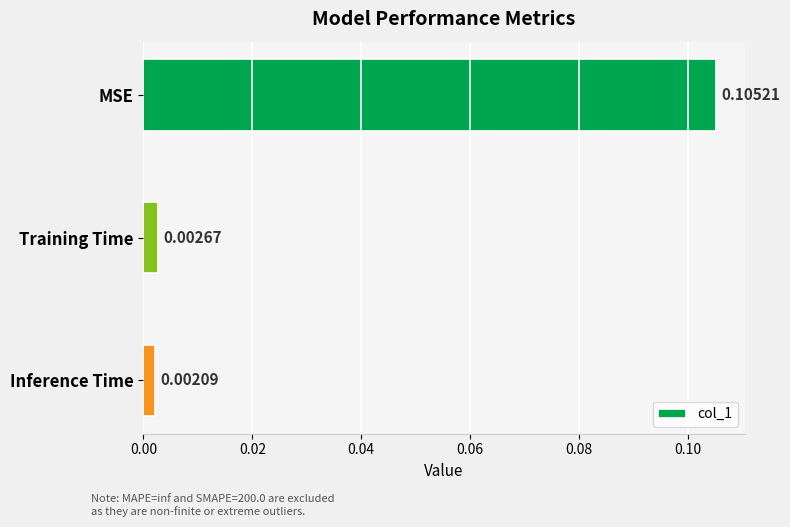

List the labels in order of value, largest first.

MSE, Training Time, Inference Time